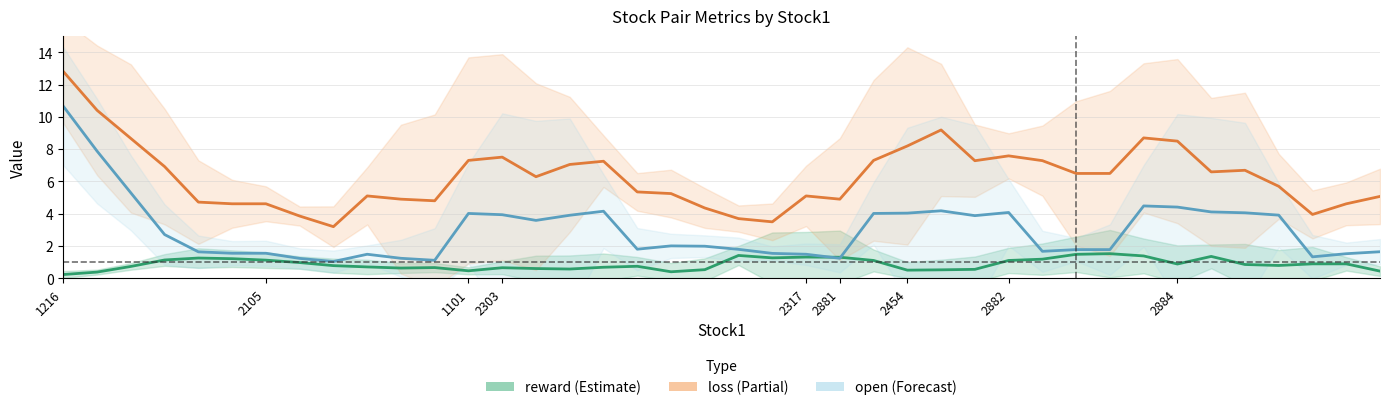

How many lines are shown in the chart?

3